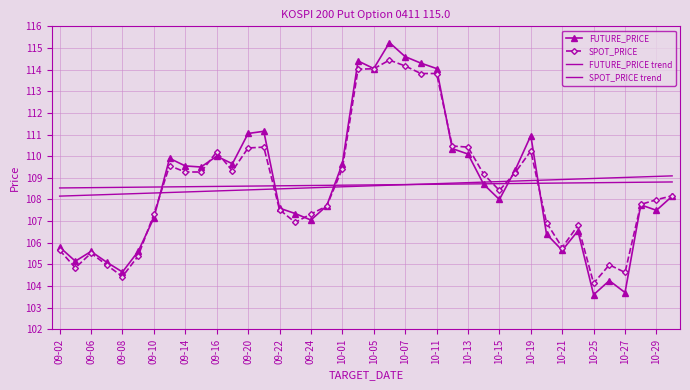

What are all the series names shown in the legend?

FUTURE_PRICE, SPOT_PRICE, FUTURE_PRICE trend, SPOT_PRICE trend